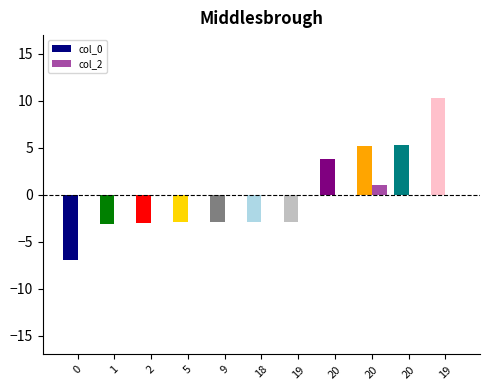

What is the label of the 4th bar from the left?

5